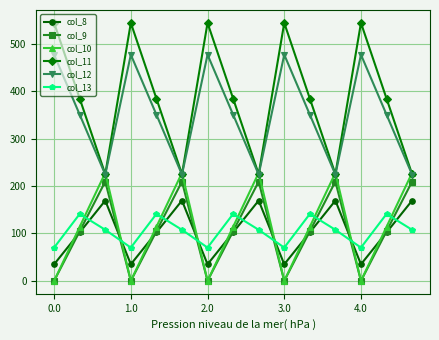

True or false: col_12 and col_13 intersect in this chart.

False